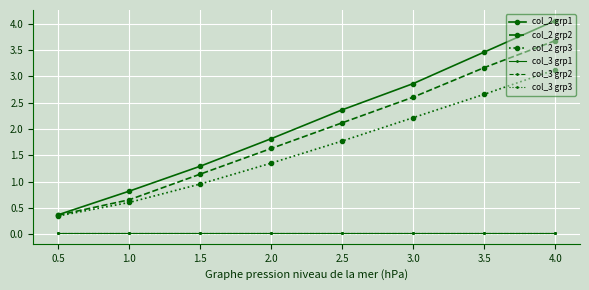

True or false: col_3 grp1 has a value of 0.0 at 1.0.

True